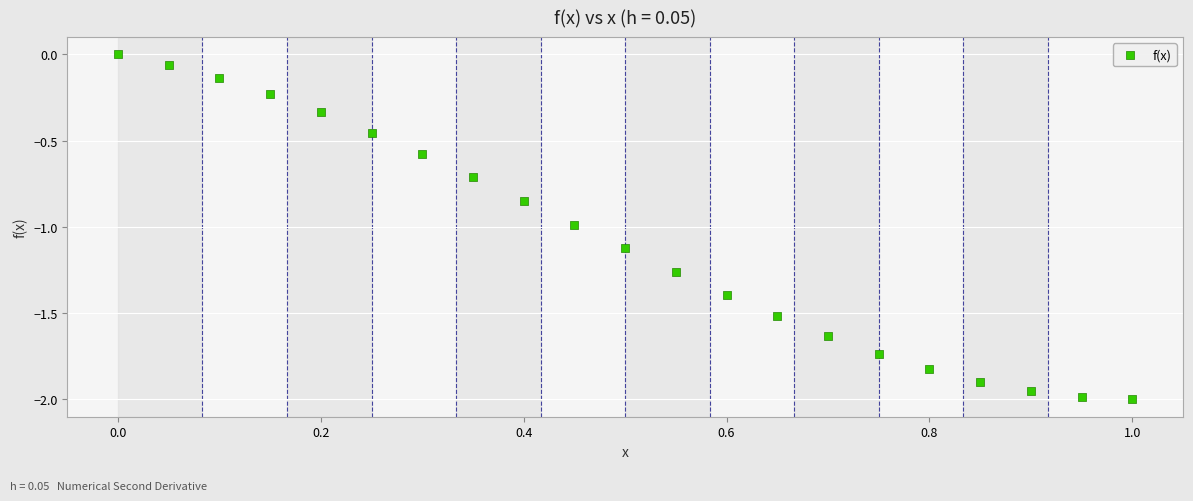

What is the range of Y values (max minus min)?

2.0